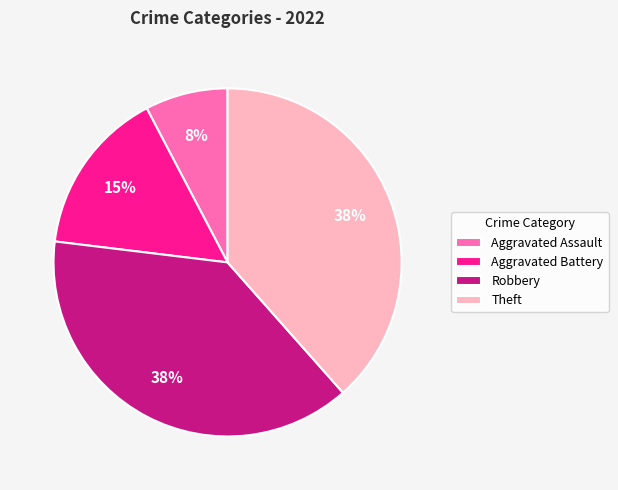

To the nearest percent, what is the combined percentage of Aggravated Battery and Aggravated Assault?

23%